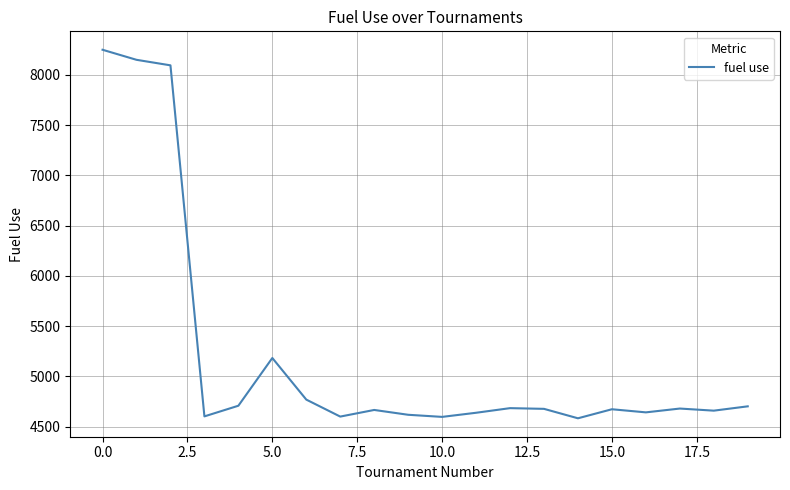

What is the difference between the maximum and minimum values?

3667